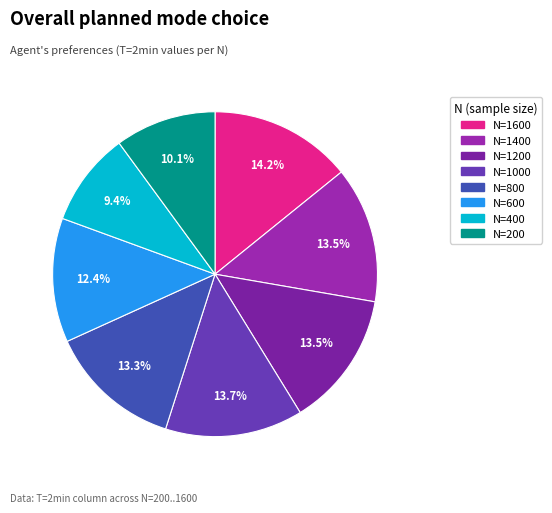

Is there any slice that represents more than half of the pie?

No